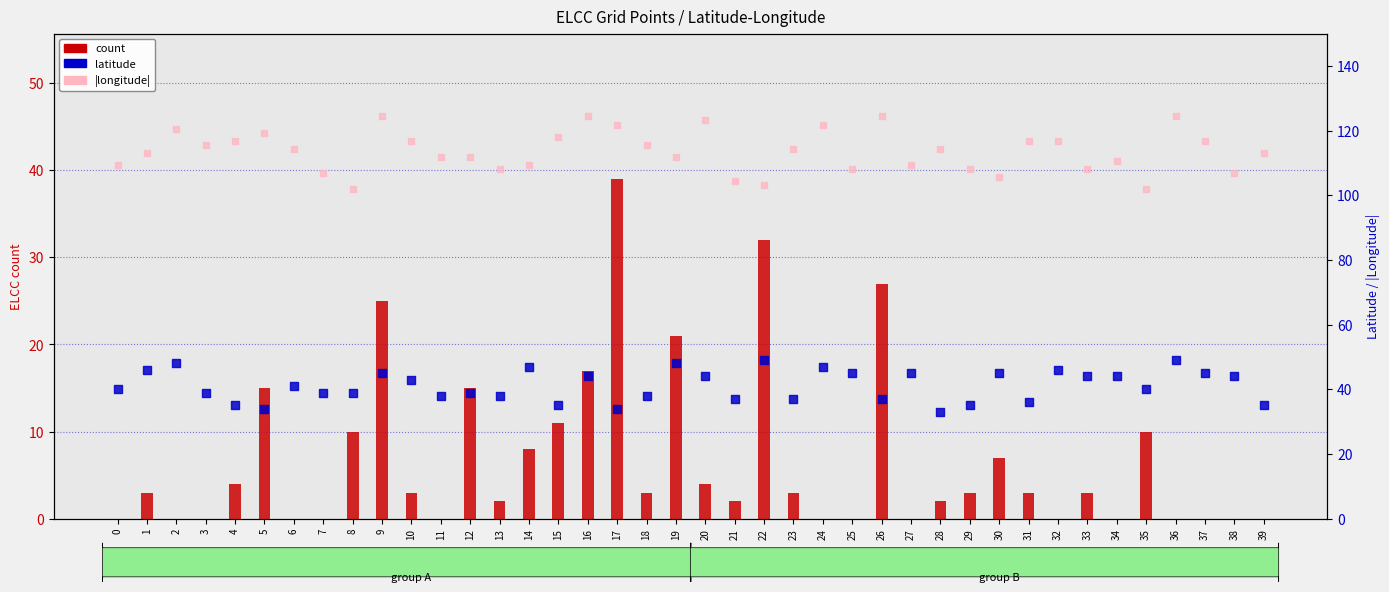

What is the total value across all series at 37?

161.9